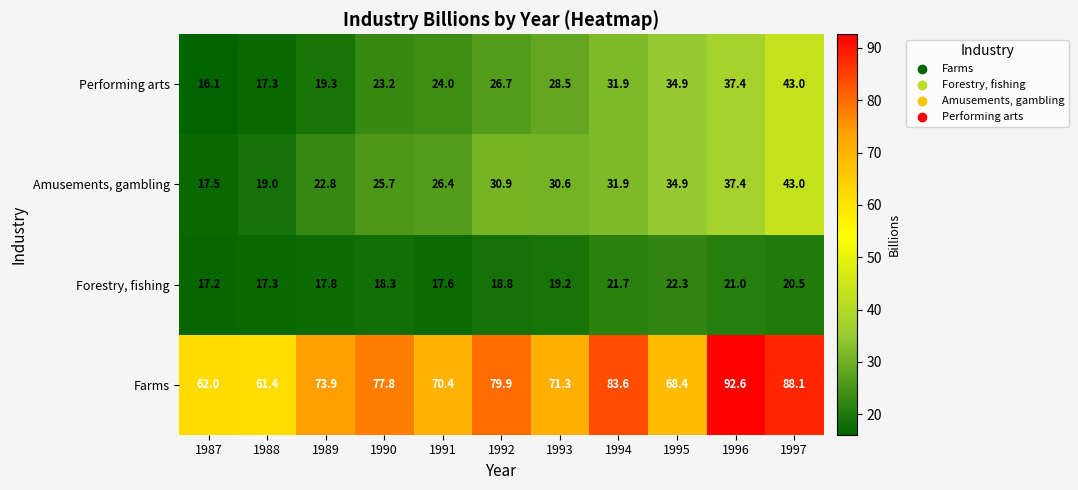

The value of Amusements, gambling at 1996 is 37.4. True or false?

True